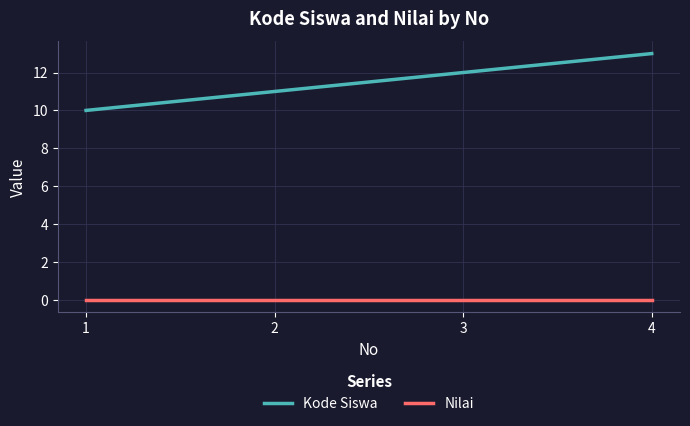

Count the number of data series in this chart.

2